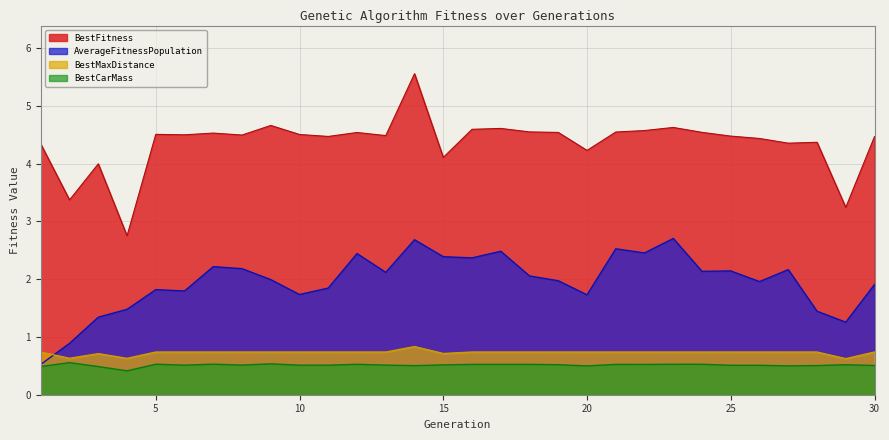

At which label is BestMaxDistance closest to 729076255?

1